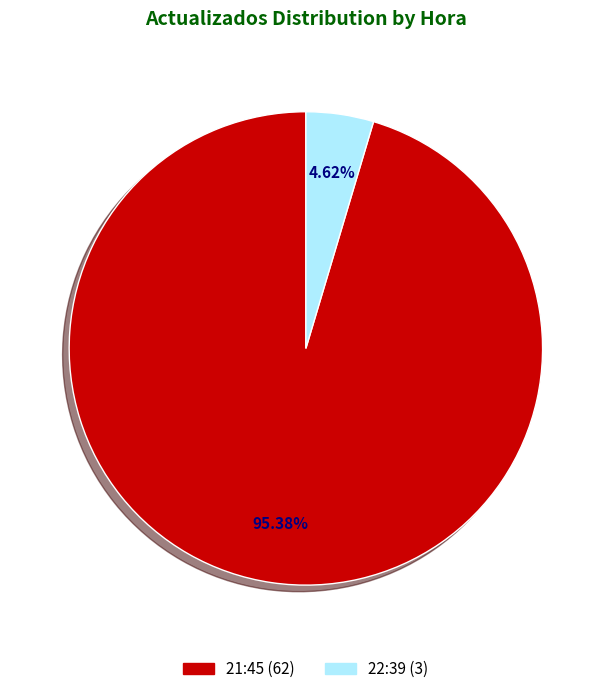

Which slice is the largest?

21:45